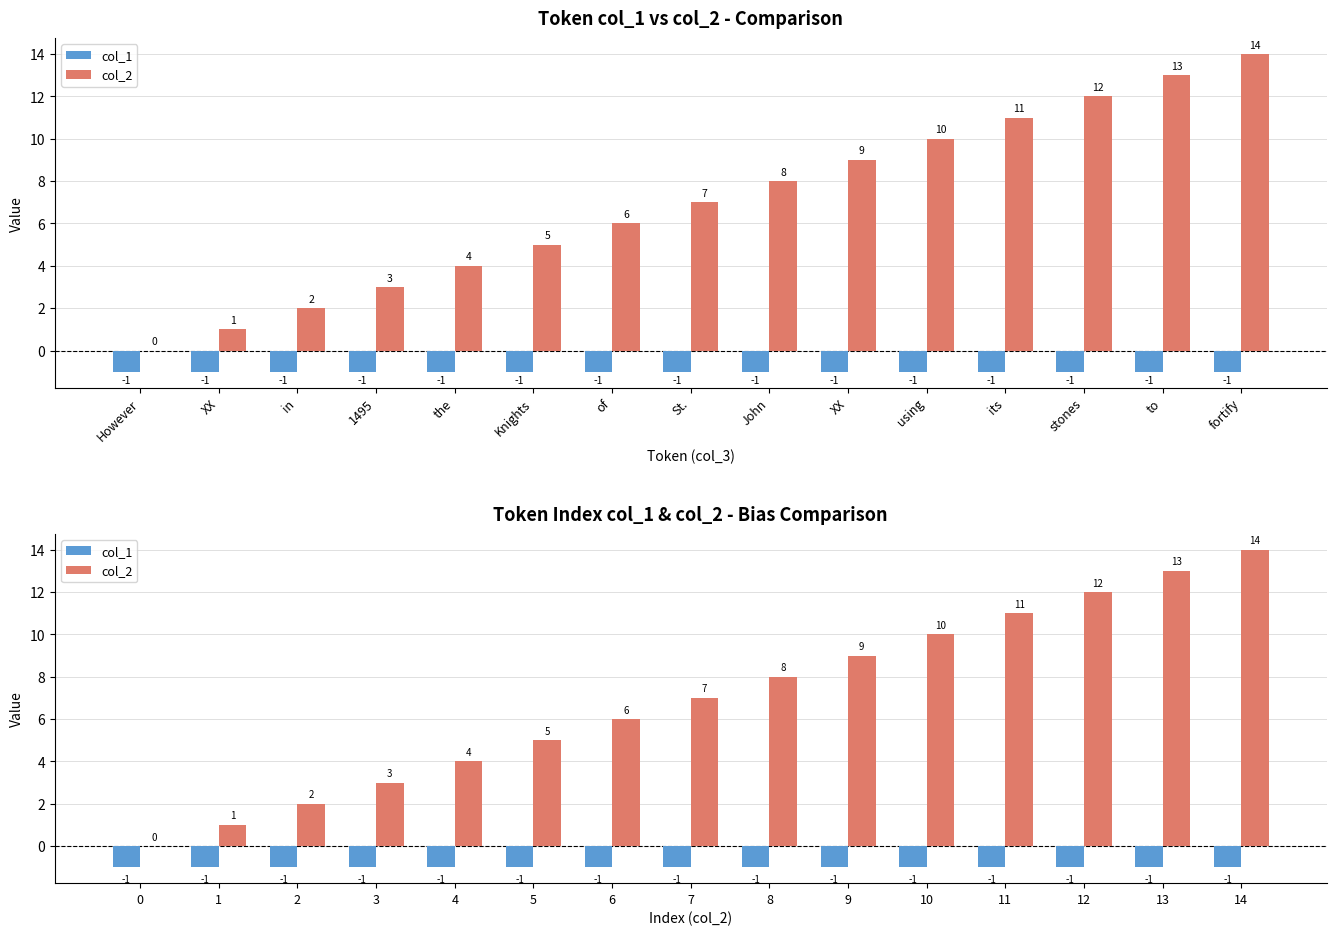

What is the total value across all series at 5?

4